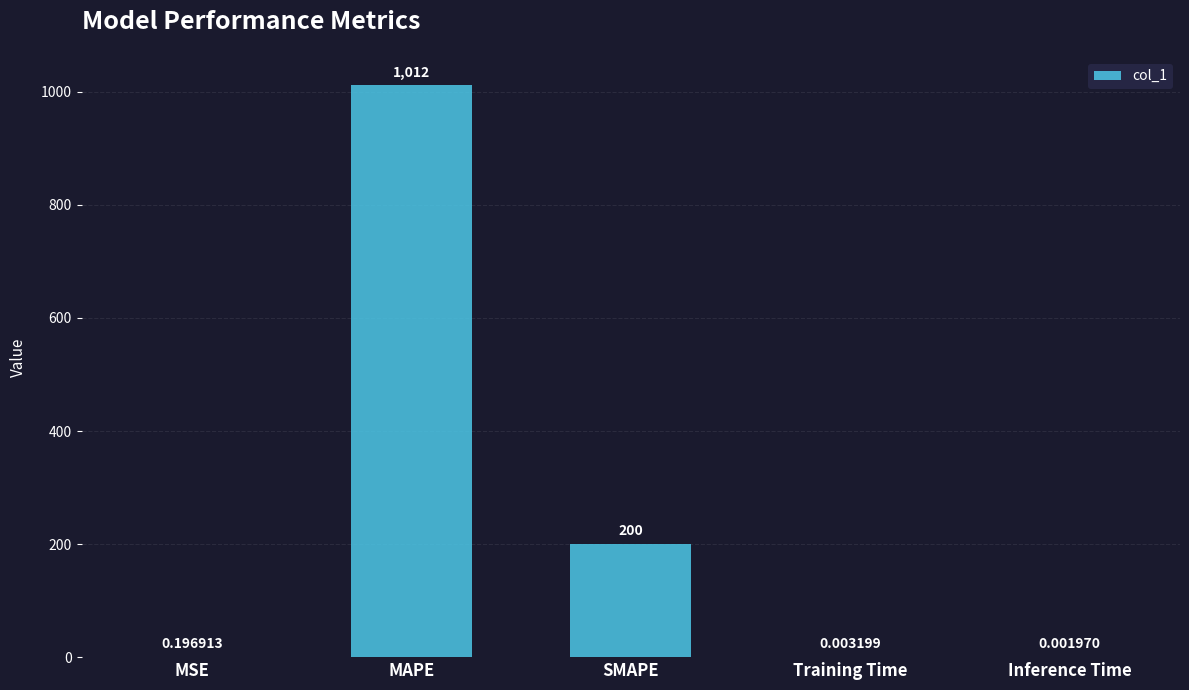

What is the sum of the values at MAPE and MSE?

1011.7